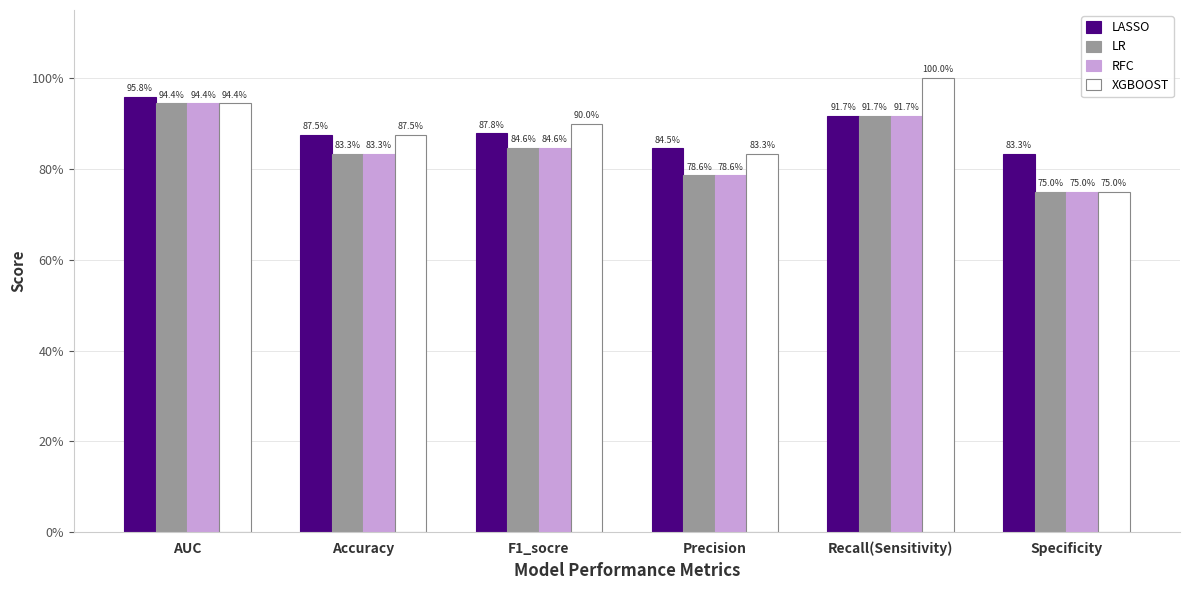

What is the average value of the XGBOOST series?

0.9